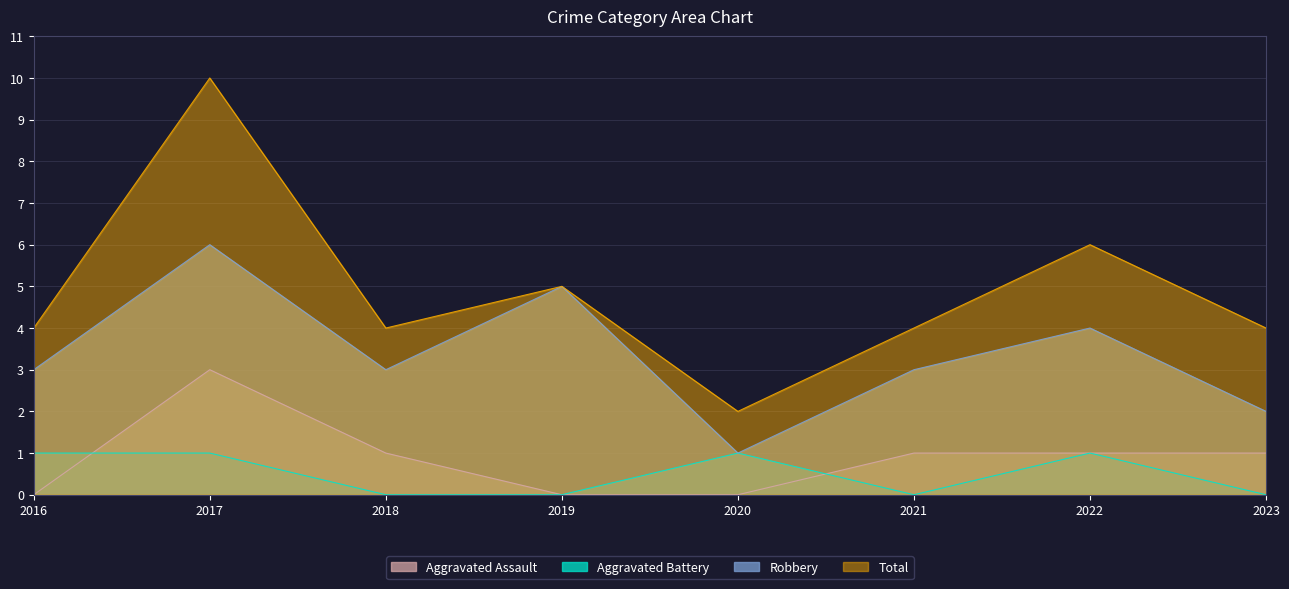

List the series in order of their peak value, lowest first.

Aggravated Battery, Aggravated Assault, Robbery, Total